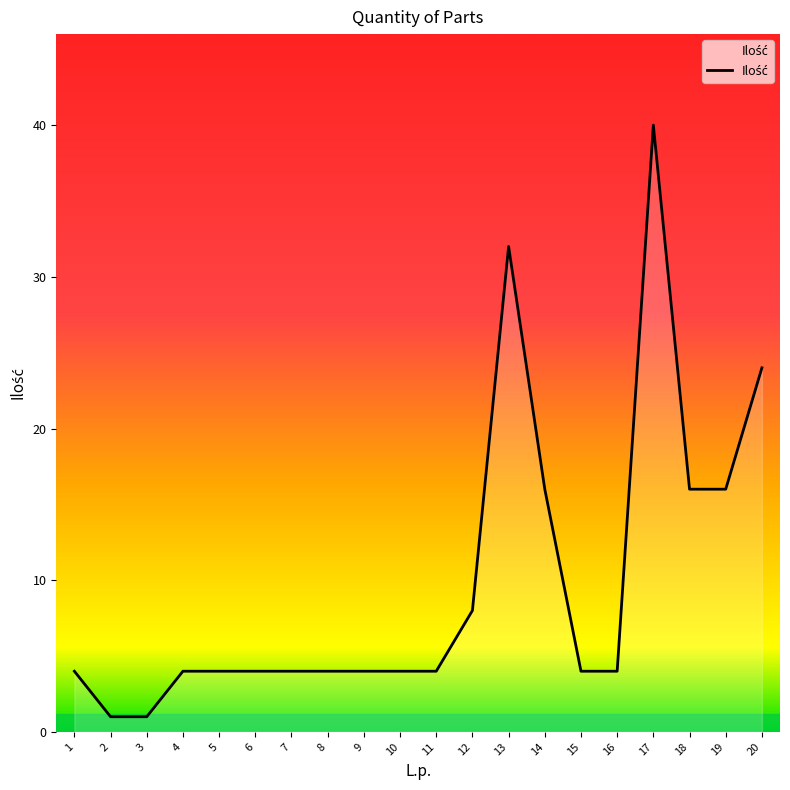

What is the greatest value displayed?

40